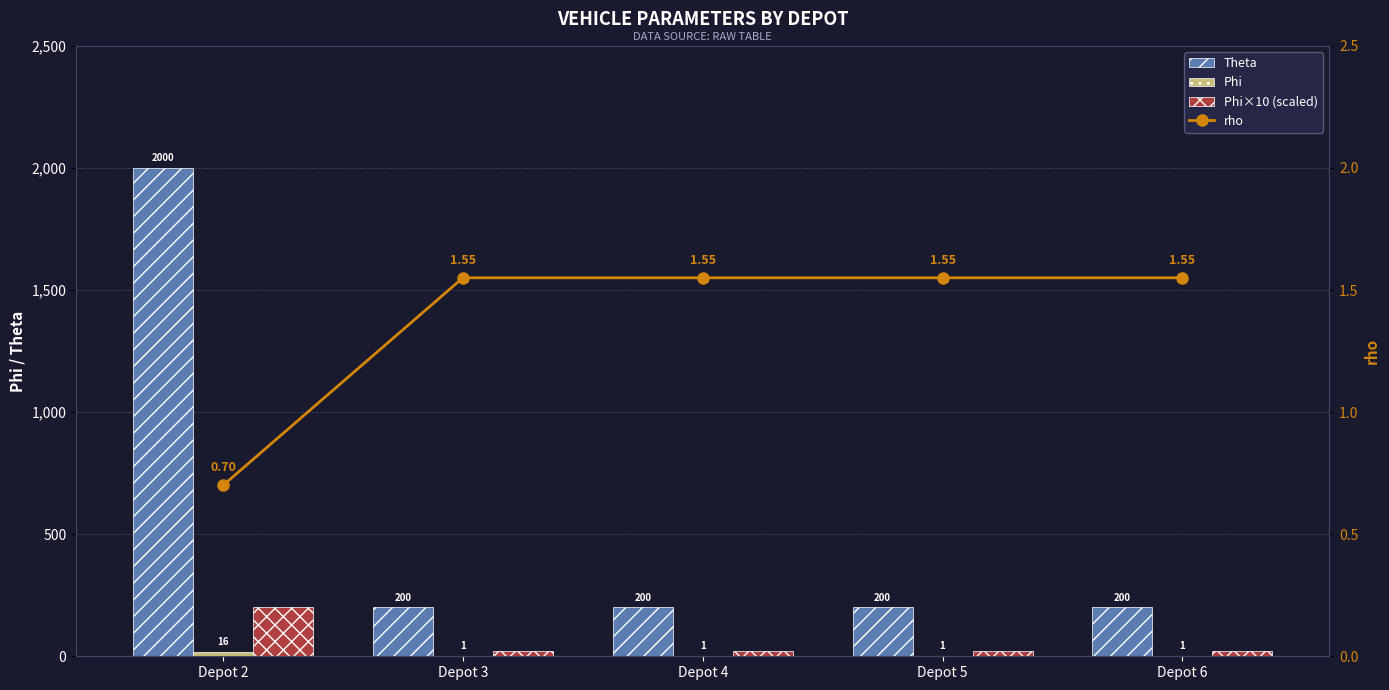

Which series has the widest spread of values?

Theta